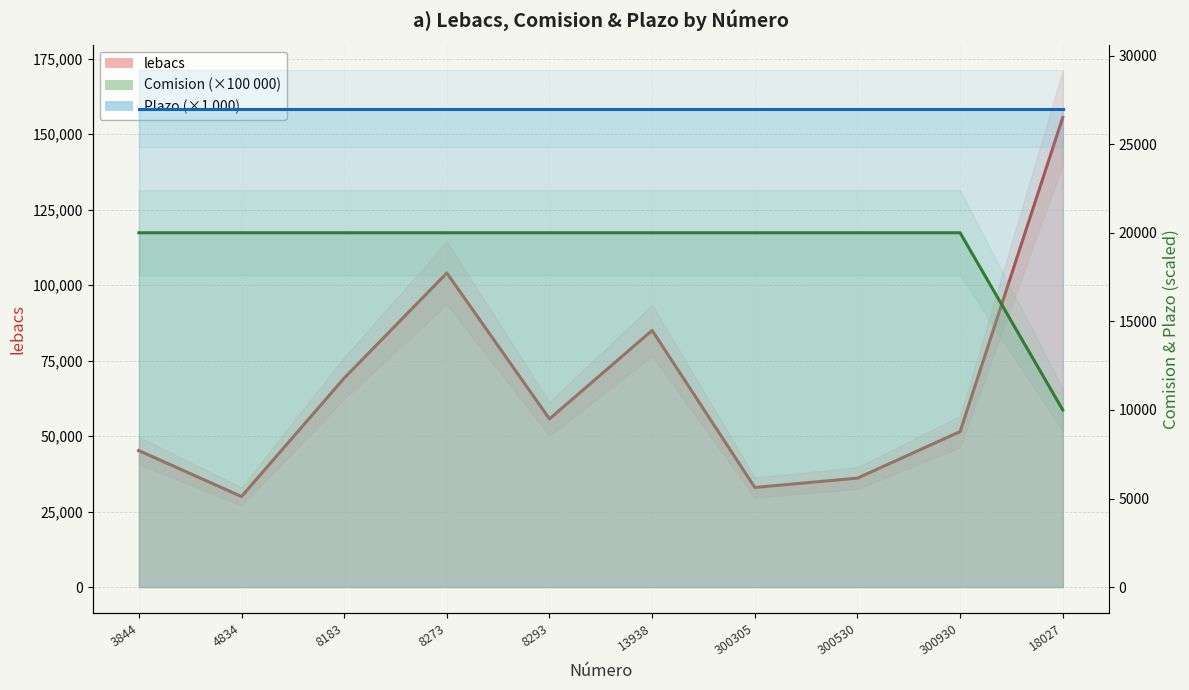

What is the difference between the highest and lowest values at 3844?

25200